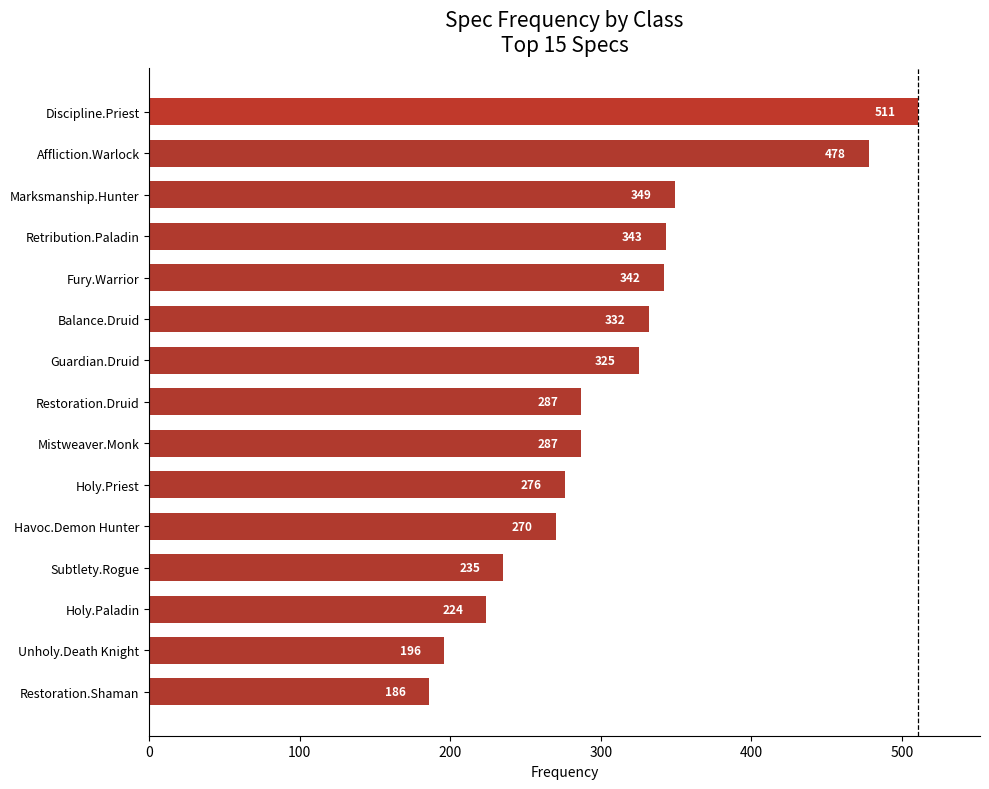

How many distinct data groups are displayed?

1